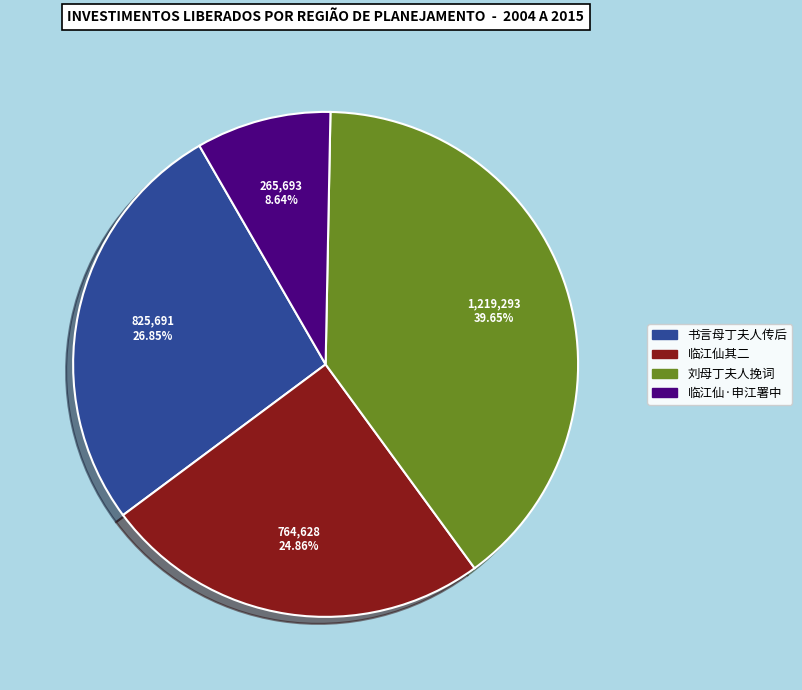

Is there any slice that represents more than half of the pie?

No